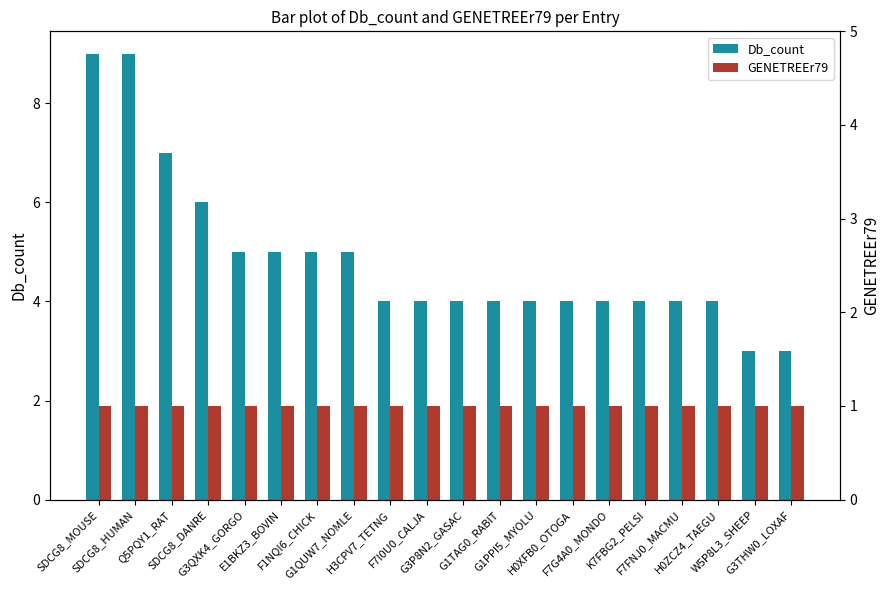

What is the sum of the Db_count values at H3CPV7_TETNG and E1BKZ3_BOVIN?

9